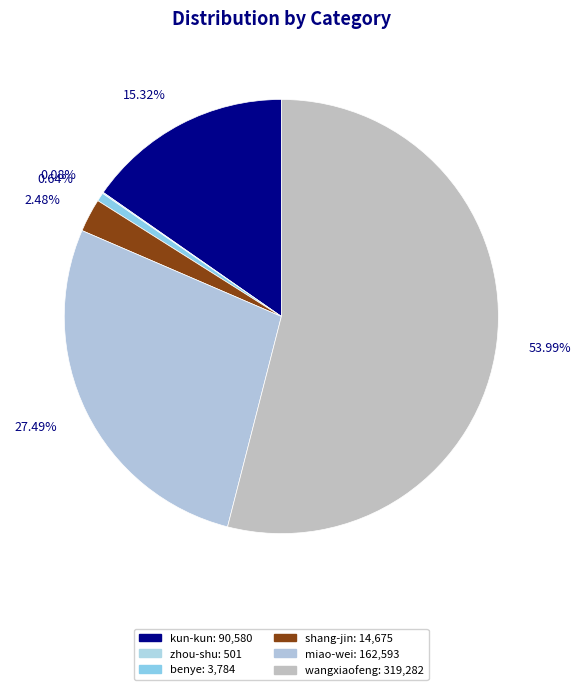

The kun-kun slice represents 15% of the pie. True or false?

True